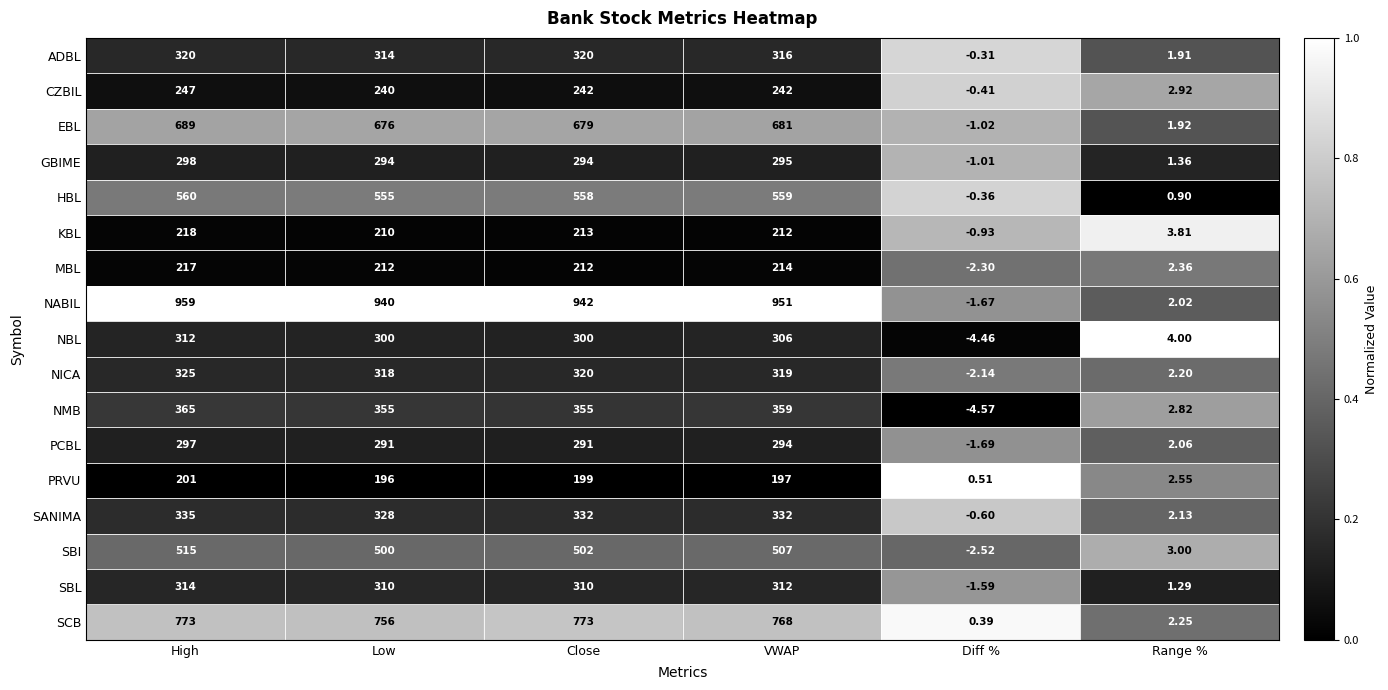

Is the value of GBIME at VWAP greater than the value of NICA at Range %?

Yes